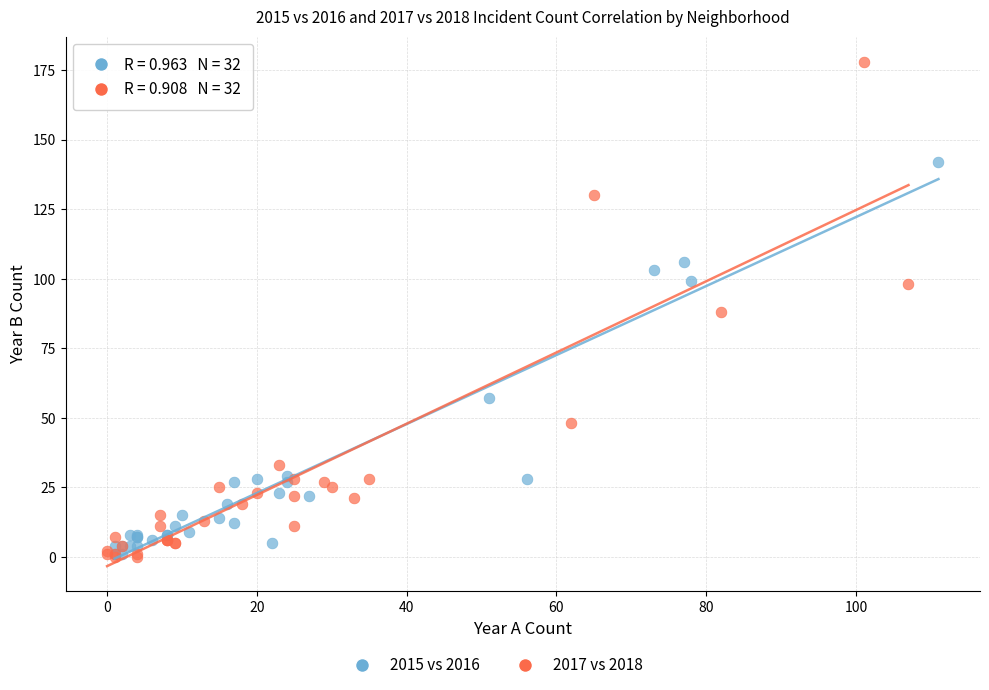

Which series reaches the maximum Y coordinate?

2017 vs 2018